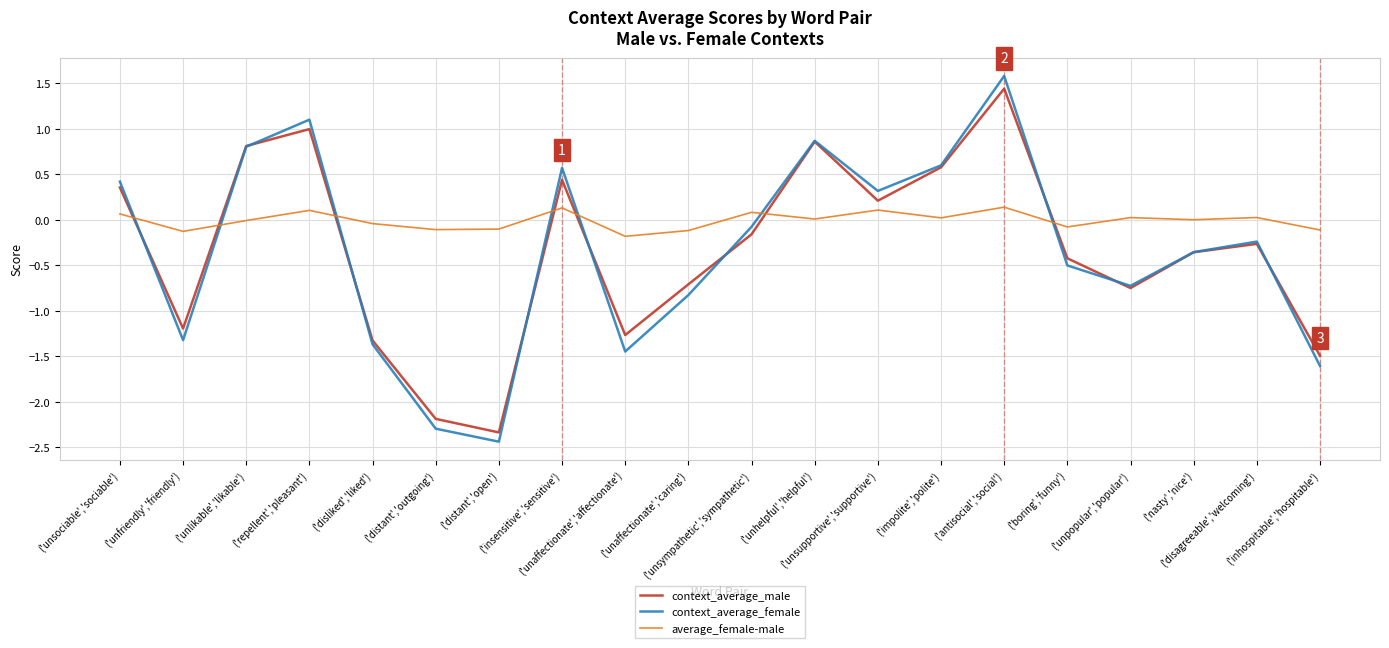

Which series has the largest total across all categories?

average_female-male